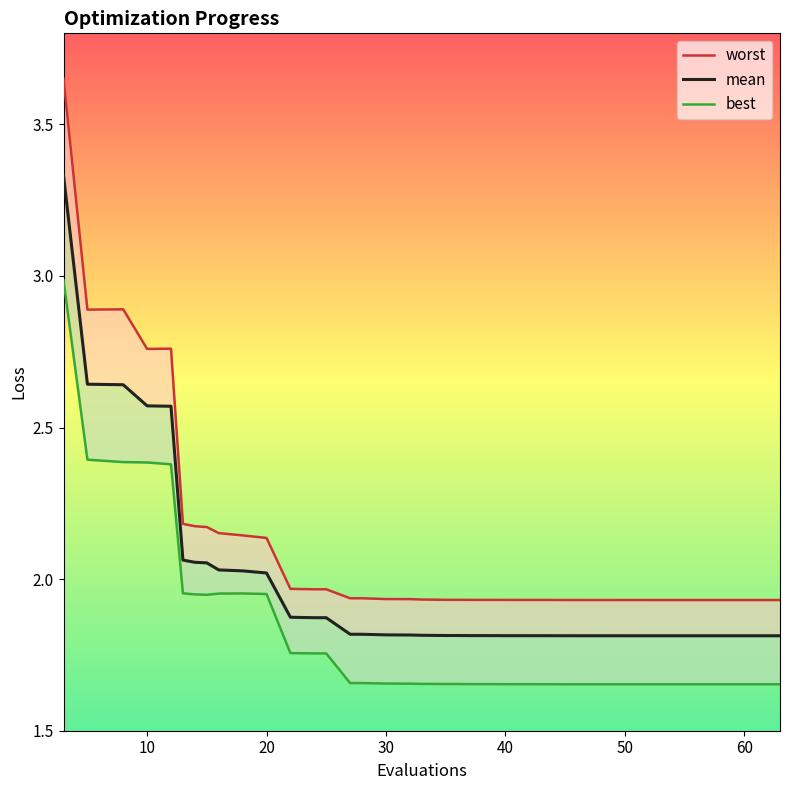

True or false: best has more than 0 interior local peaks.

True